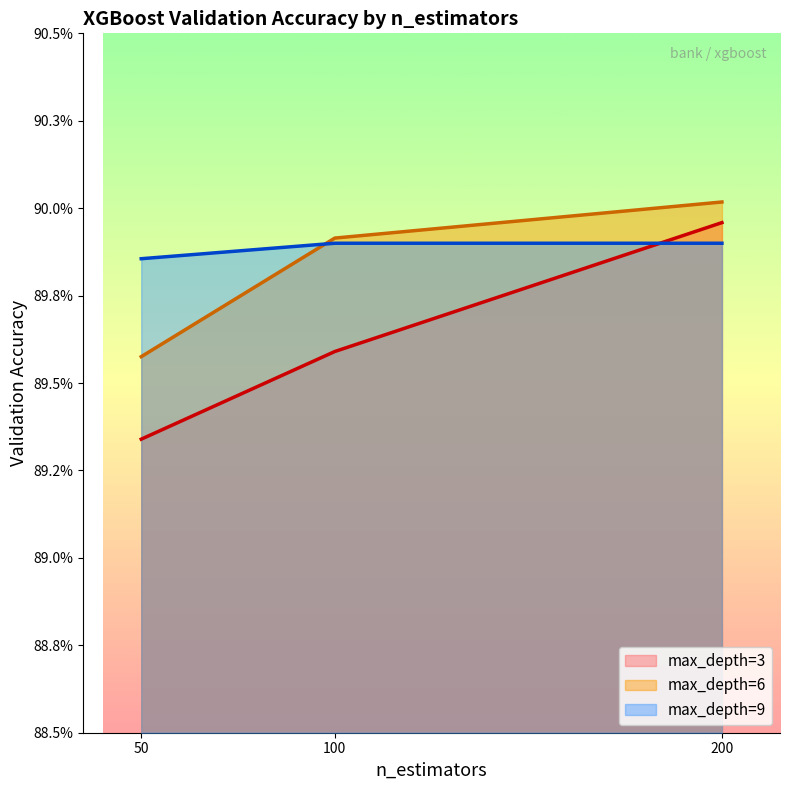

The depth_3 series shows 0.9 at 50. True or false?

True